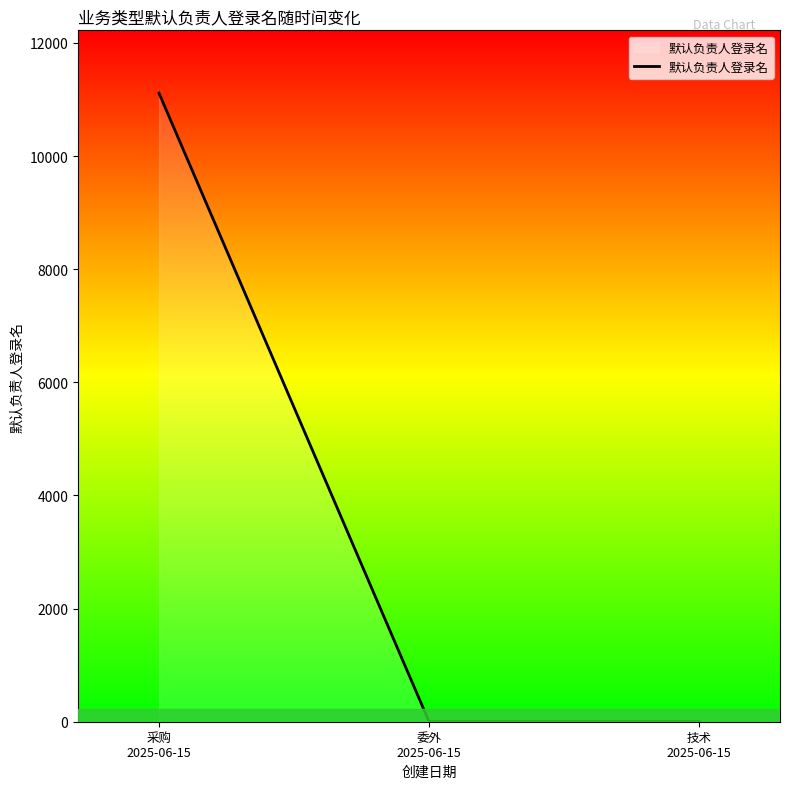

Does the chart have visible grid lines?

No